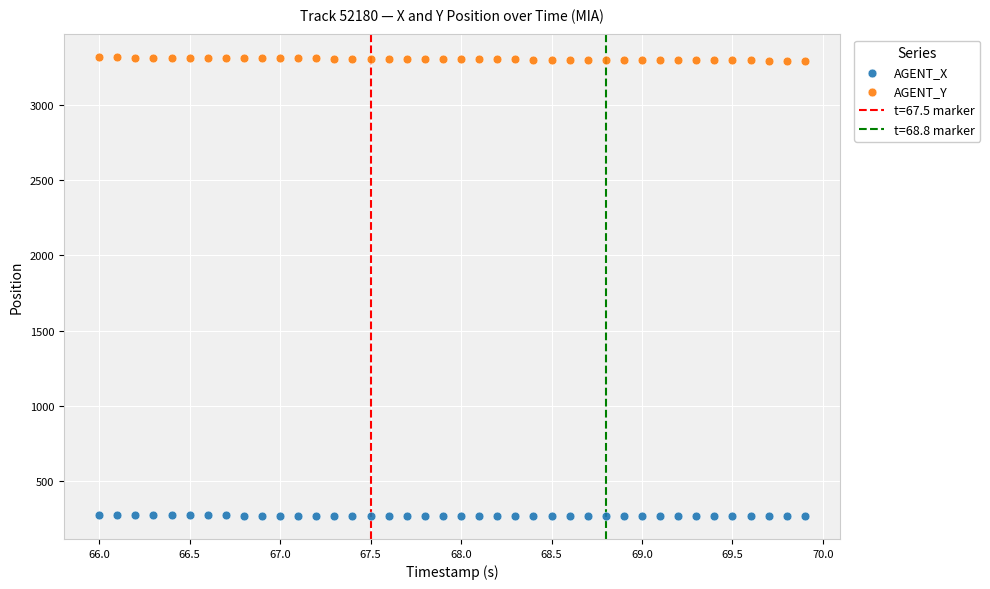

Which series contains the lowest Y value?

AGENT_X